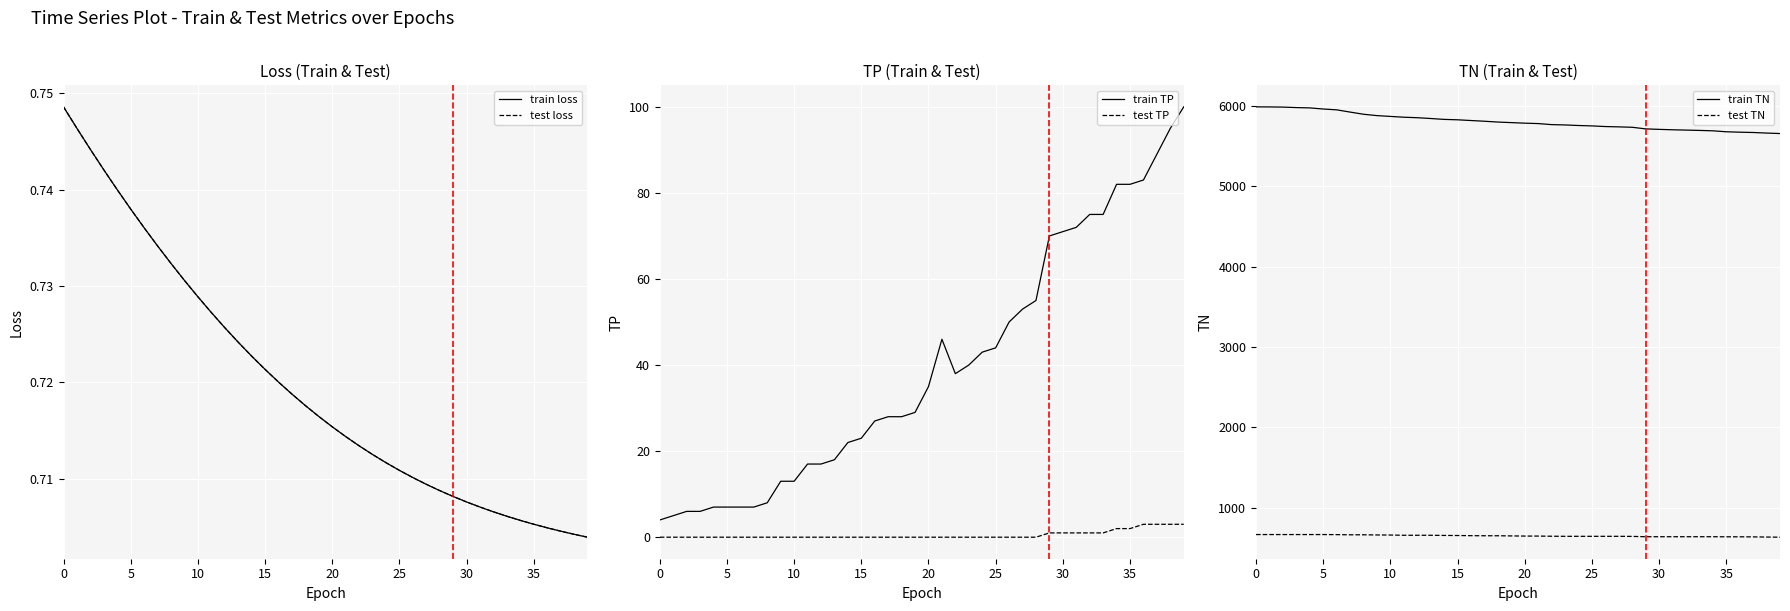

Rank the series by their maximum value, from highest to lowest.

train TN, test TN, train TP, test TP, train loss, test loss